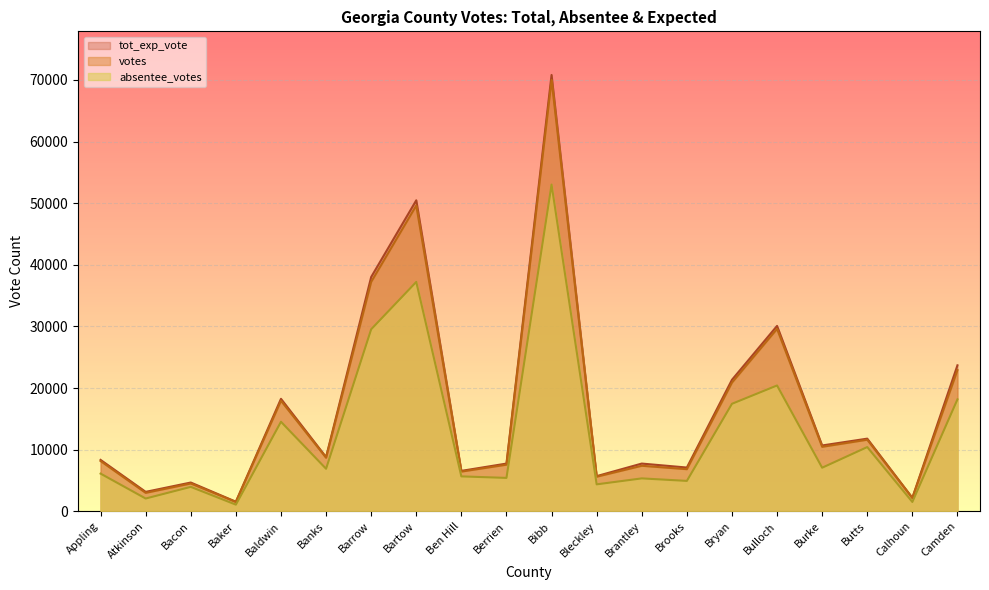

Reading left to right, list all the values displayed in this chart.

votes: 8159	2995	4512	1514	17942	8689	37226	49618	6444	7565	69993	5613	7388	6835	20884	29599	10465	11617	2156	22917
absentee_votes: 6115	2074	3964	1080	14527	6903	29534	37220	5665	5420	53015	4374	5340	4933	17444	20417	7073	10421	1517	18163
tot_exp_vote: 8341	3155	4668	1555	18251	8801	38017	50465	6560	7743	70802	5706	7746	7100	21340	30084	10684	11789	2194	23688